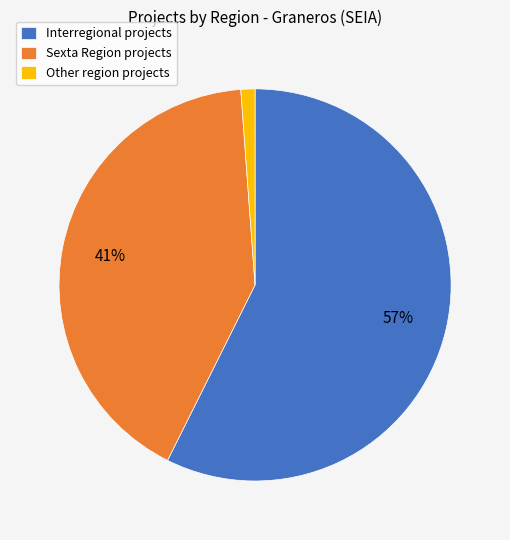

To the nearest percent, what is the combined percentage of Interregional projects and Other region projects?

59%